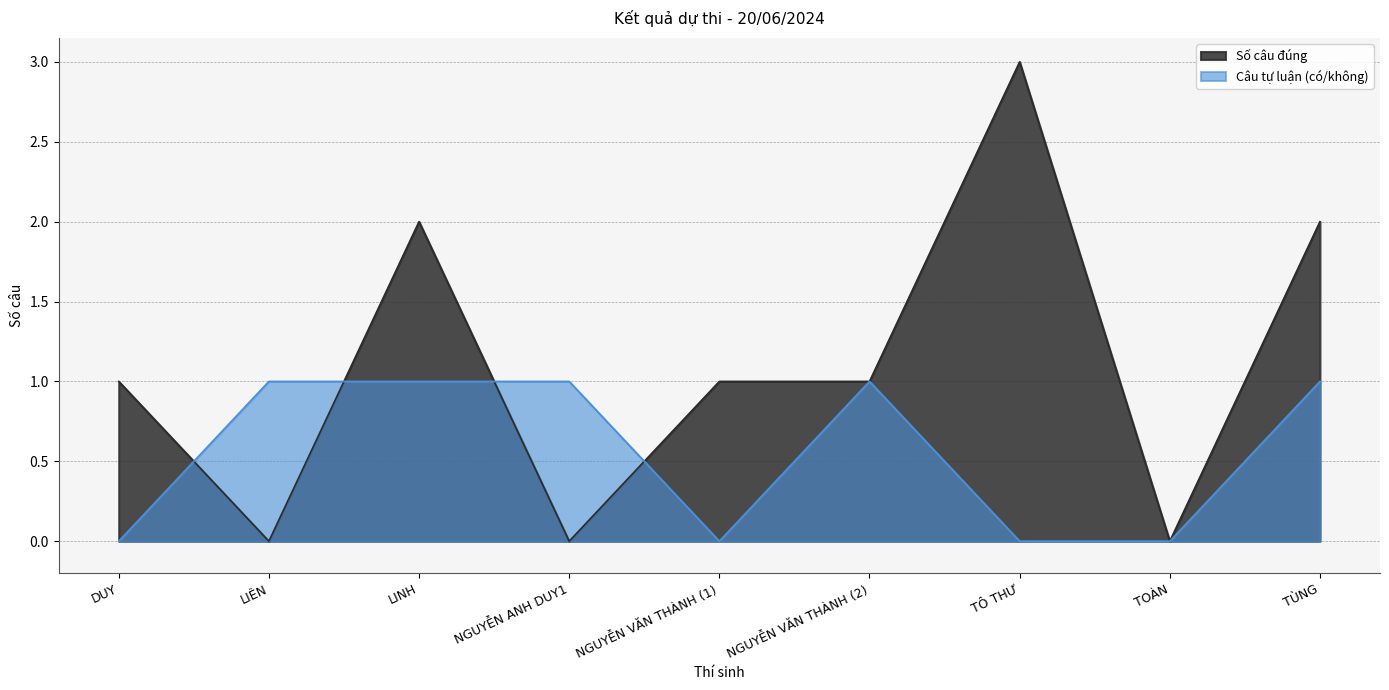

What is the average value of the Câu tự luận (có/không) series?

1